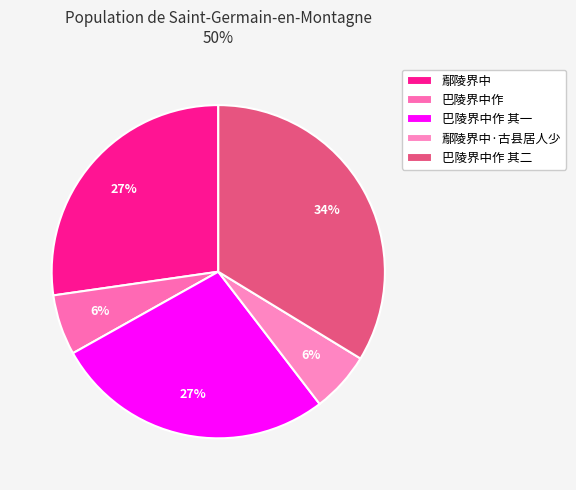

How many slices are in this pie chart?

5